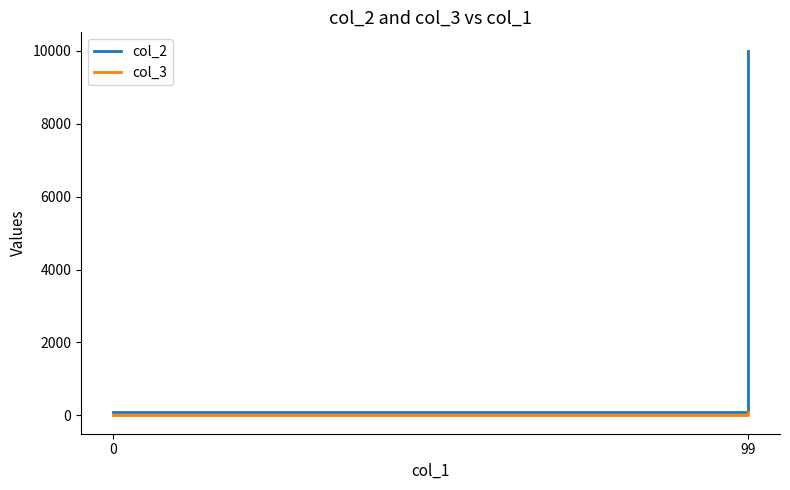

How many series are shown in this chart?

2